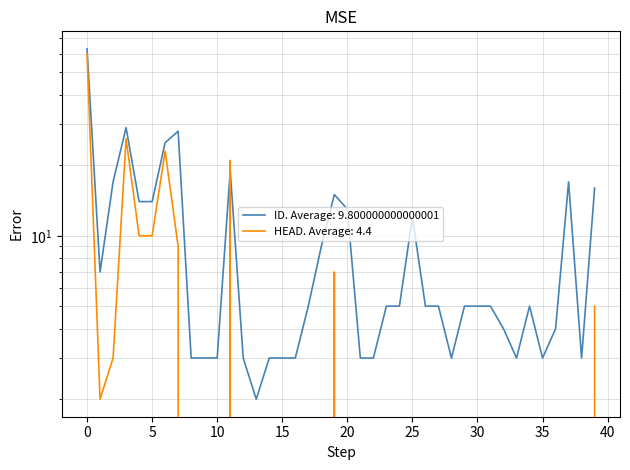

What is the total value across all series at 5?

24